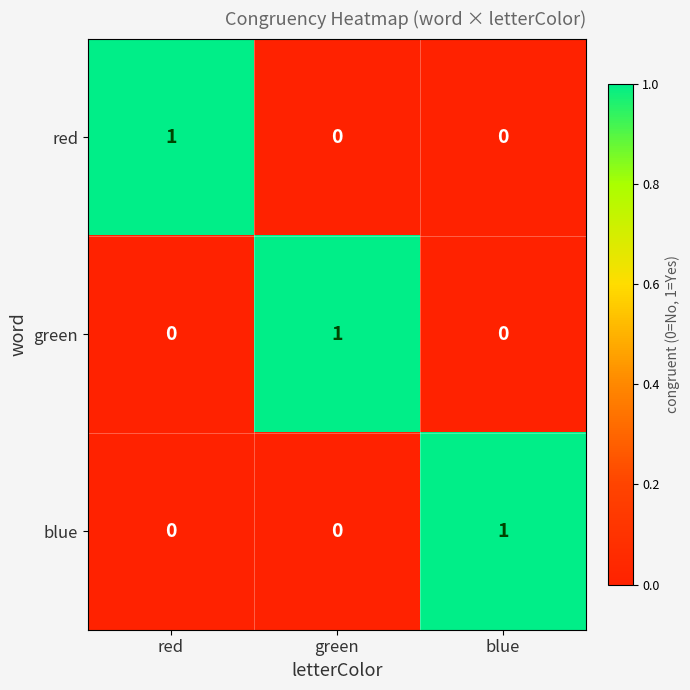

The value of green at green is 1. True or false?

True